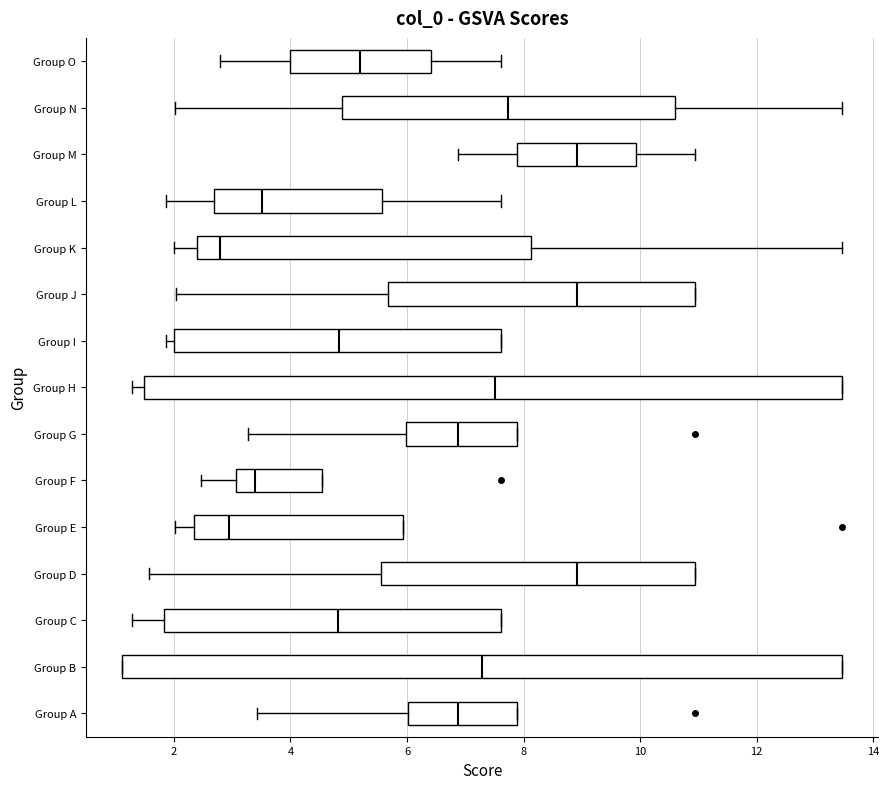

Where does the median line of the box for Group K sit on the x-axis? The values are not printed on the chart, so give them approximately, as read against the axis.

2.8